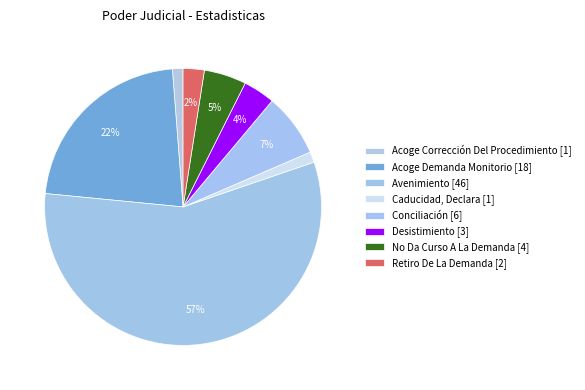

Is it true that No Da Curso A La Demanda is 5% of the pie?

True